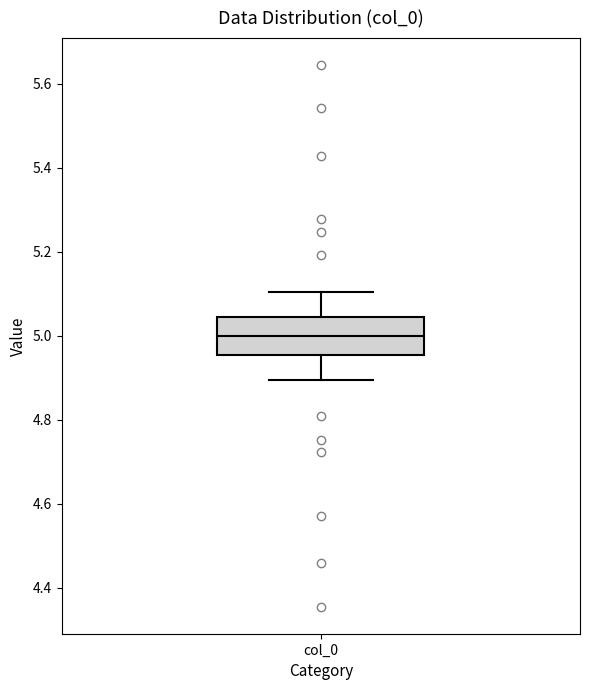

Read this box plot against the y-axis: the position of the median line, the range covered by the box, and the ends of both whiskers. The values are not printed on the chart, so give them approximately, as read against the axis.

median 5.00, box 4.96 to 5.04, whiskers 4.90 to 5.10